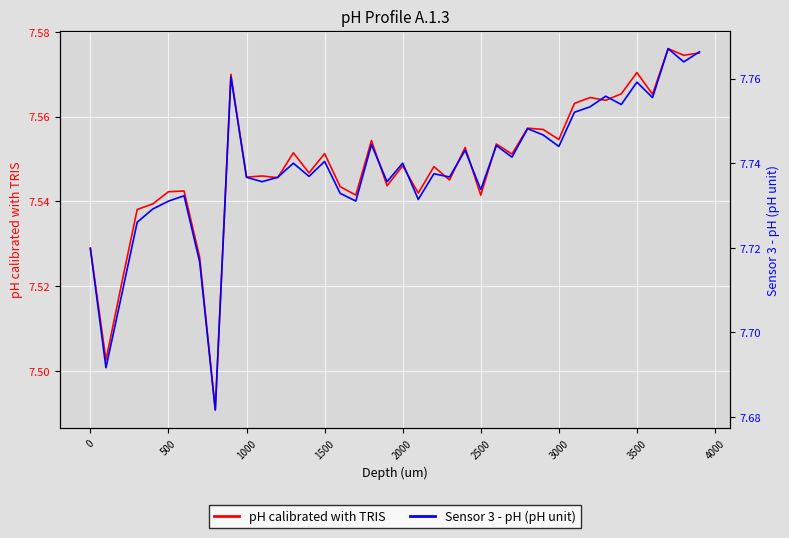

What is the value of the pH calibrated with TRIS point at the 37th from the left?

7.6